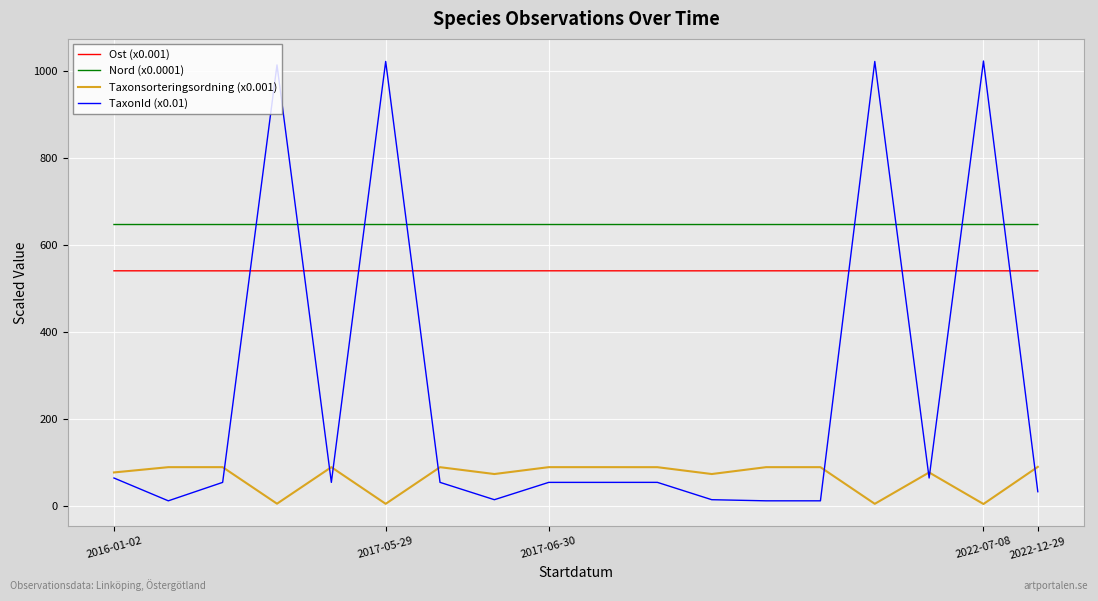

Does the chart display data point markers on the line(s)?

No